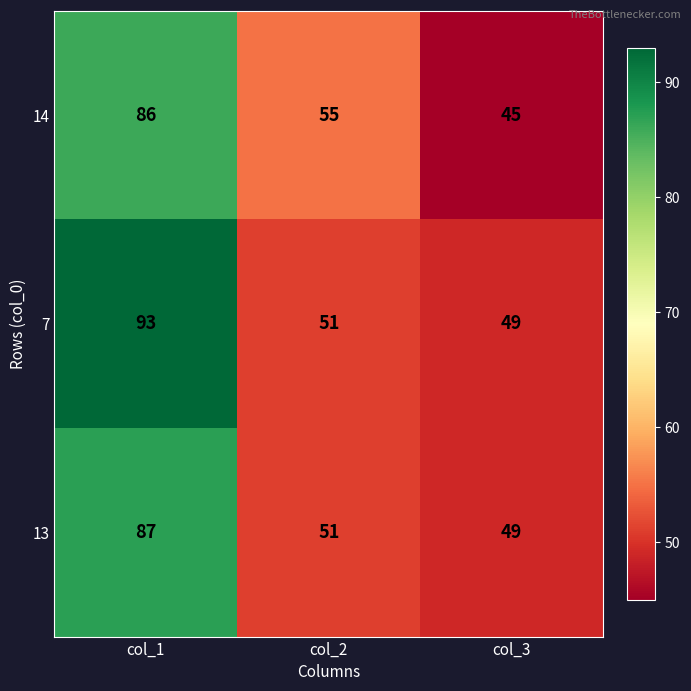

List the series in order of their peak value, highest first.

7, 13, 14